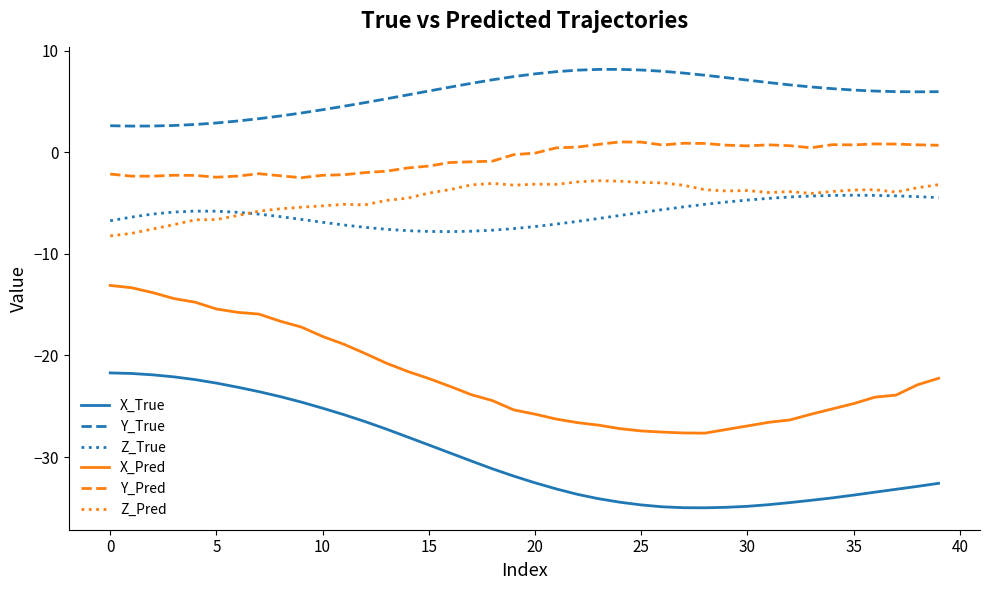

True or false: Y_Pred and Y_True cross at least once.

False